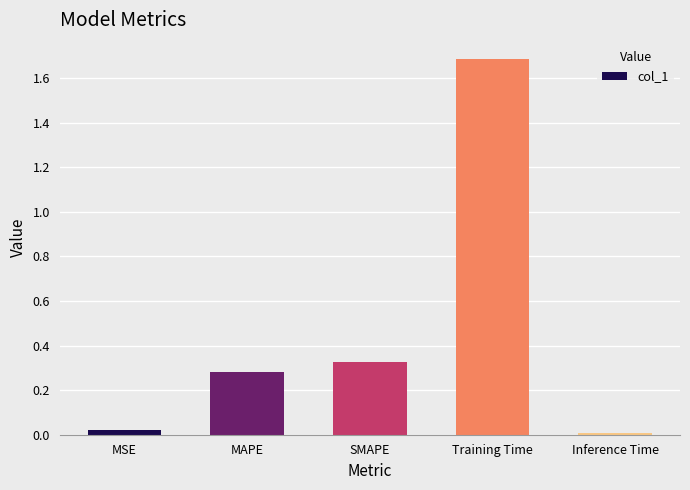

At which label is the value closest to 0?

Inference Time